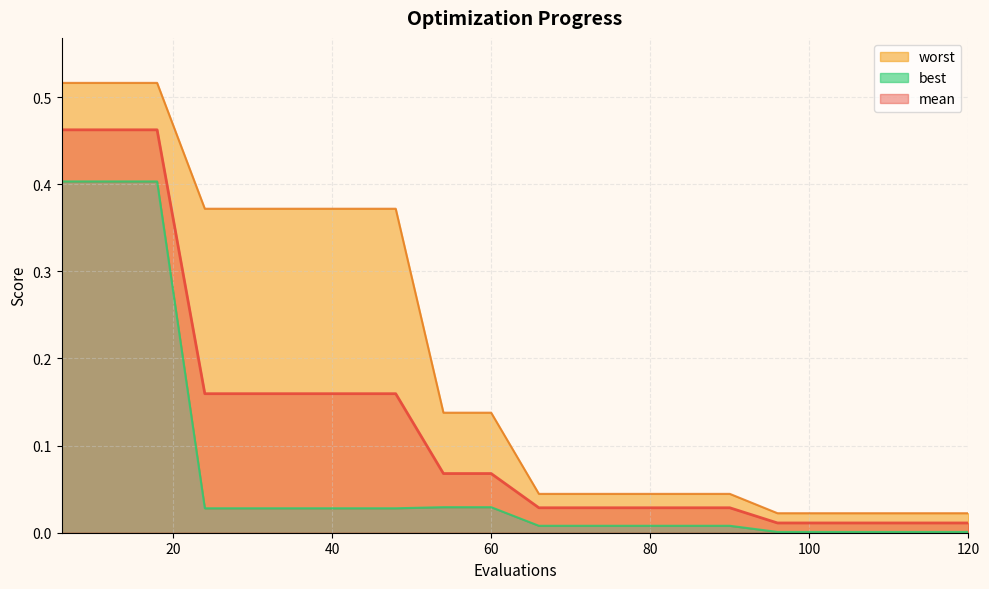

How many categories are shown in the chart?

20